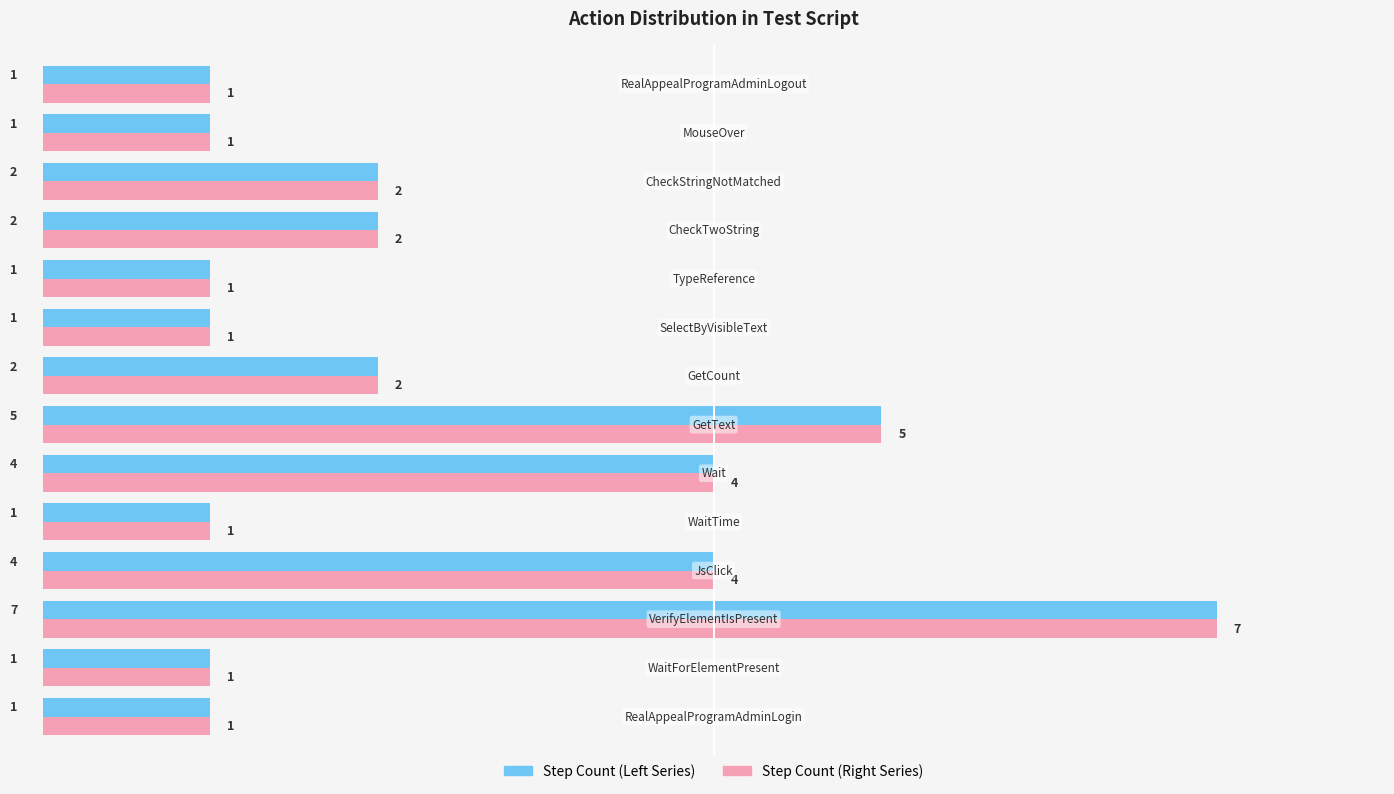

What is the maximum value shown in the chart?

7